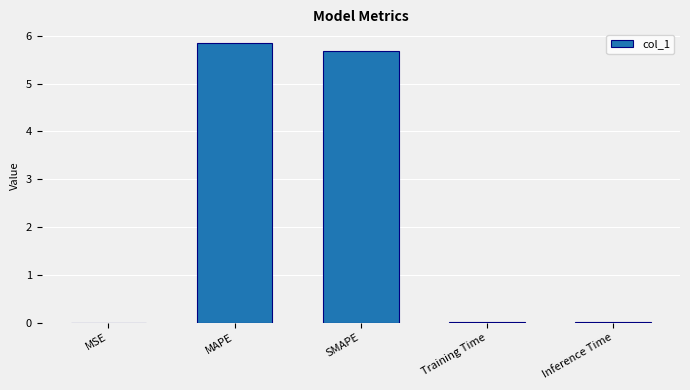

The value at SMAPE is 9.7. True or false?

False